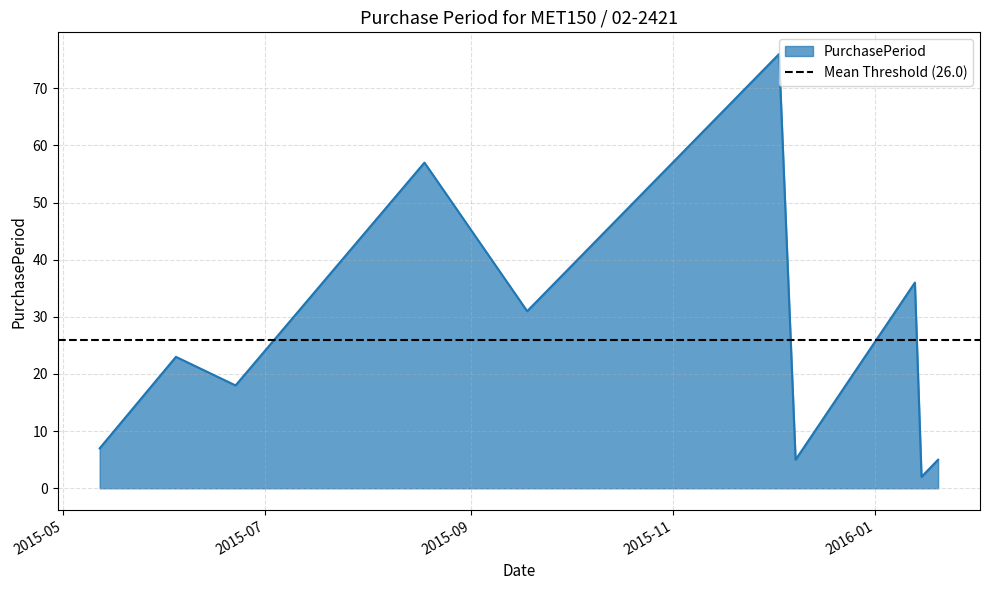

Which has a higher value, 2015-06-04 or 2016-01-13?

2016-01-13